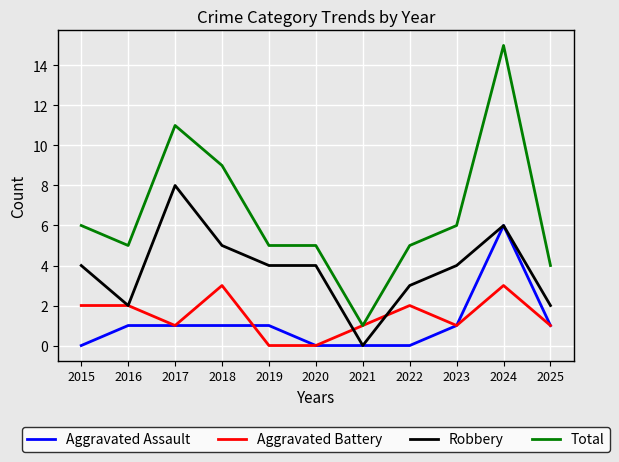

Which series has the widest spread of values?

Total